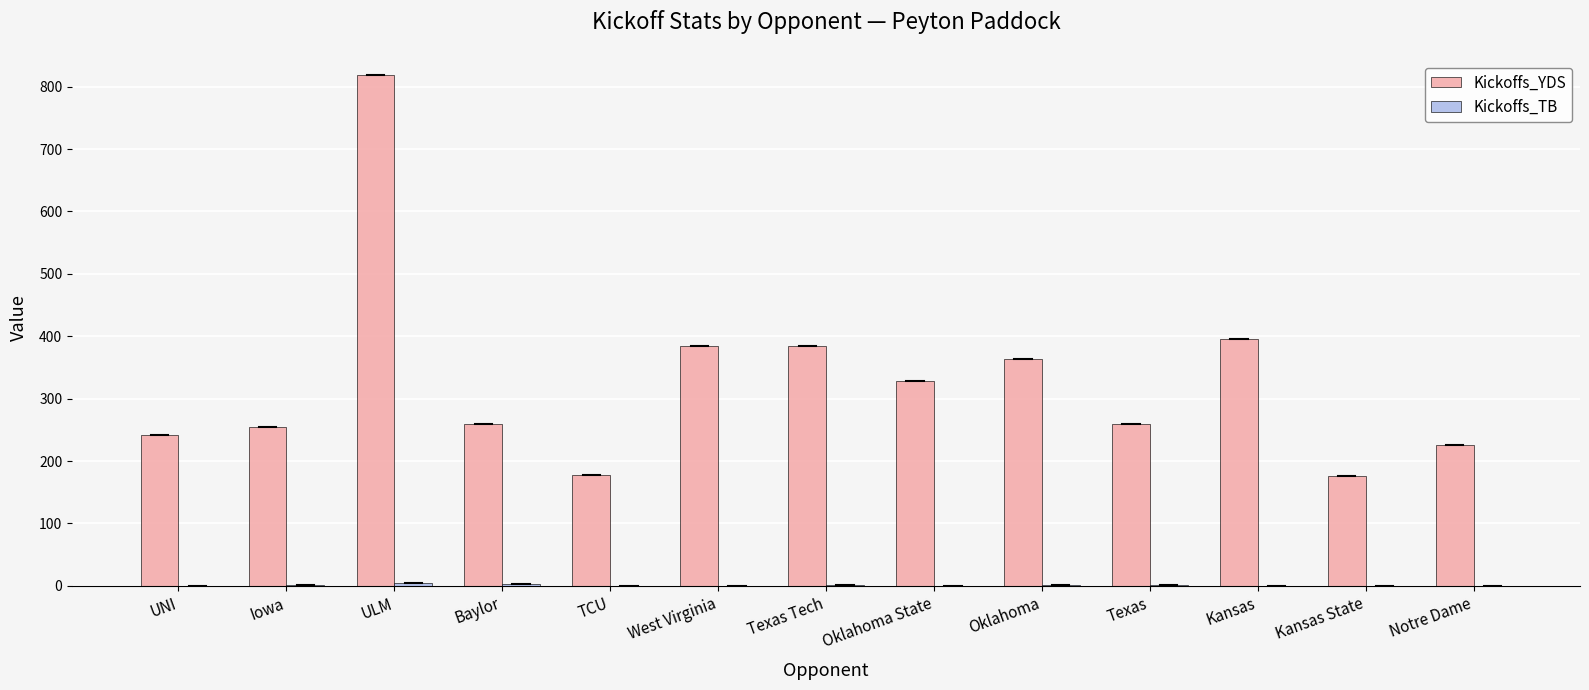

Between Baylor and Texas Tech, which series saw the biggest shift?

Kickoffs_YDS